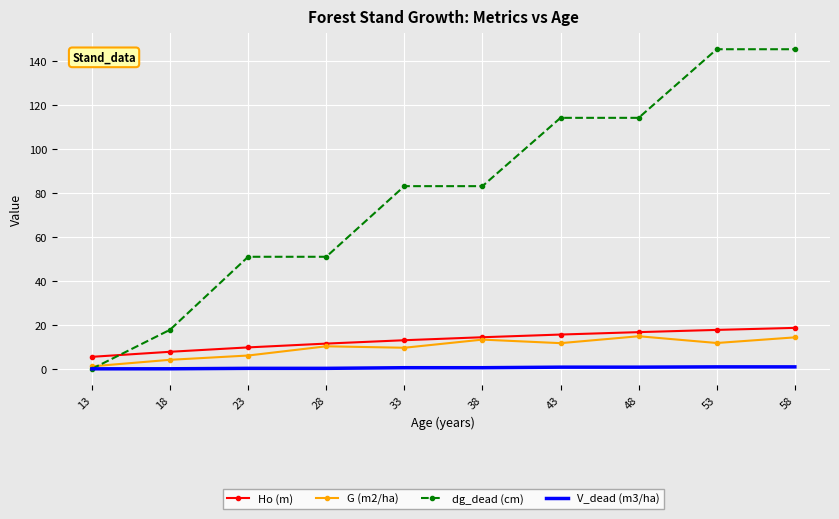

What is the highest value of the dg_dead (cm) series?

145.3